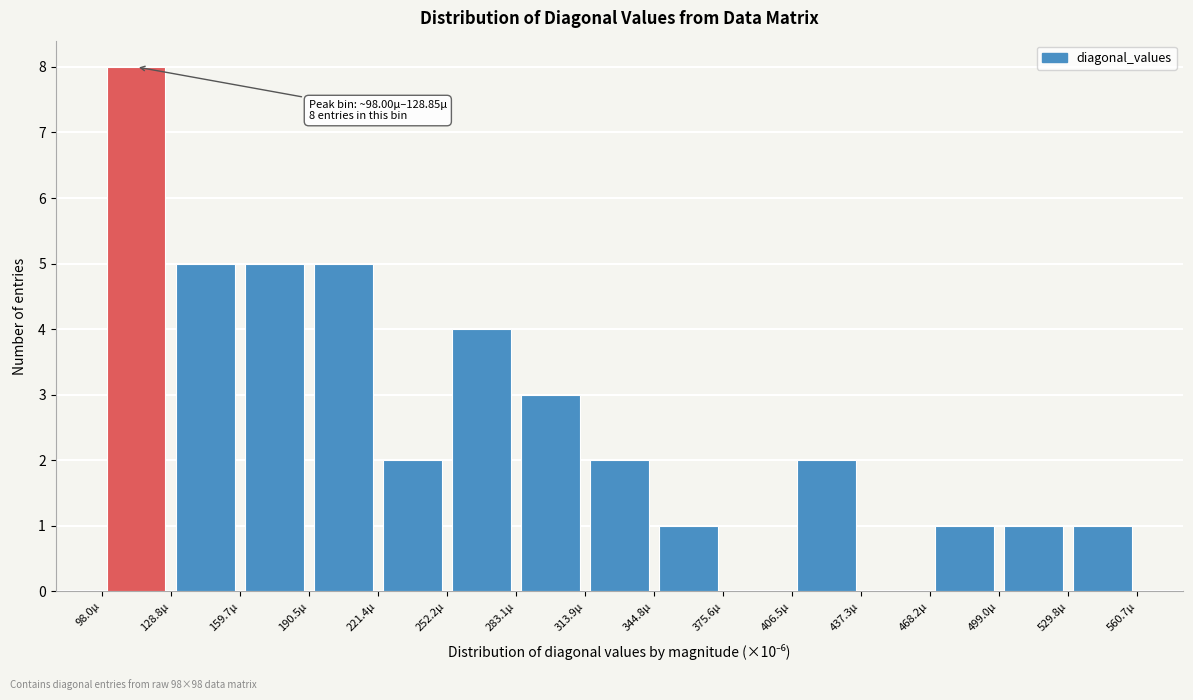

Which range on the x-axis has the tallest bar?

100 to 130